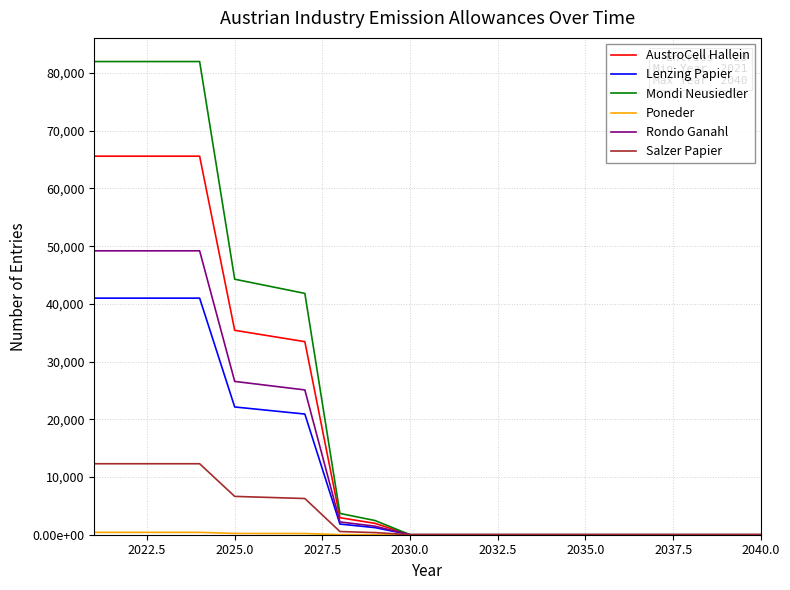

Does the chart display data point markers on the line(s)?

No